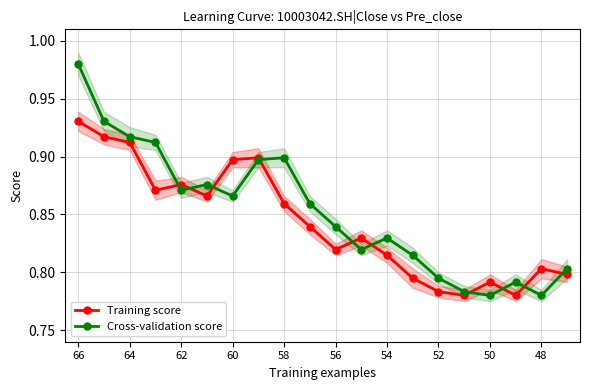

True or false: Cross-validation score has more than 2 interior local peaks.

True